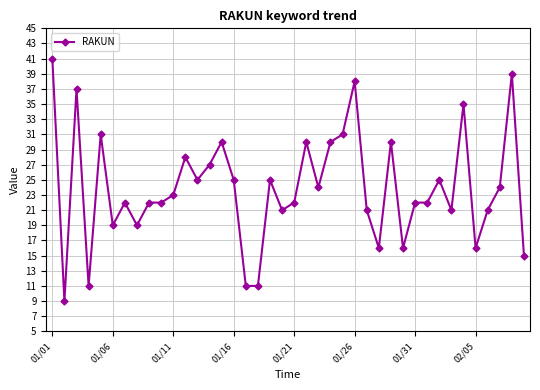

What is the value of the 32nd point from the left?

22